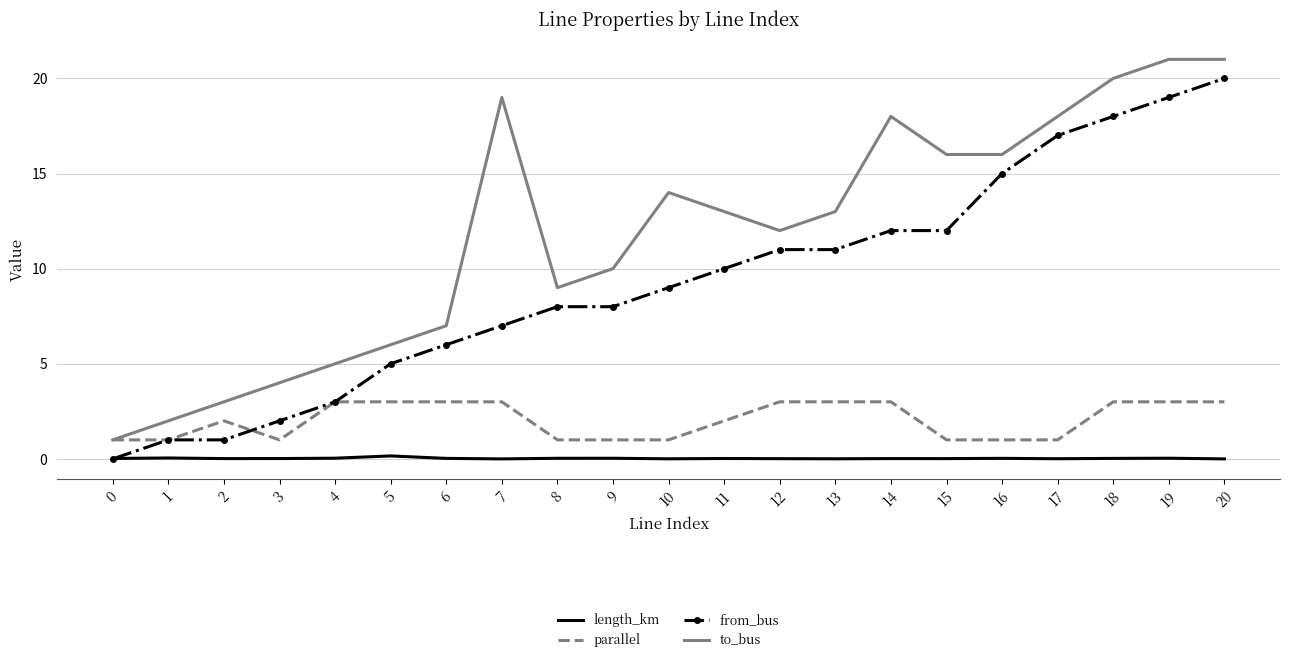

What is the spread (max minus min) of values at 3?

4.0